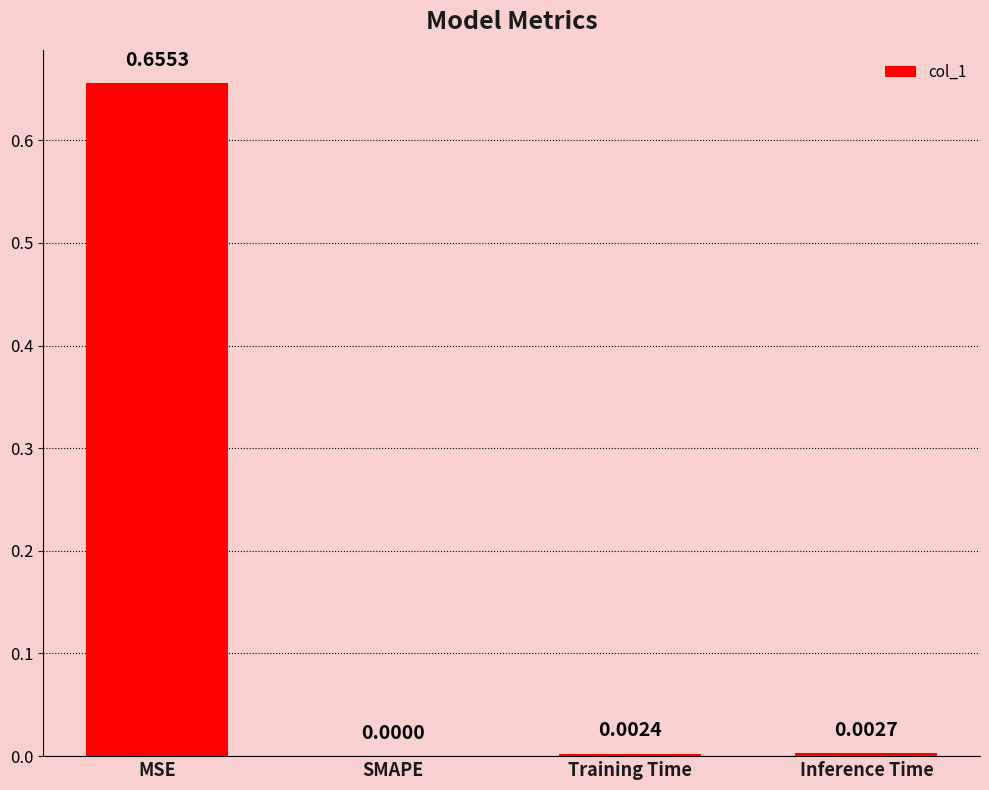

What is the change in value from MSE to Training Time?

-0.7